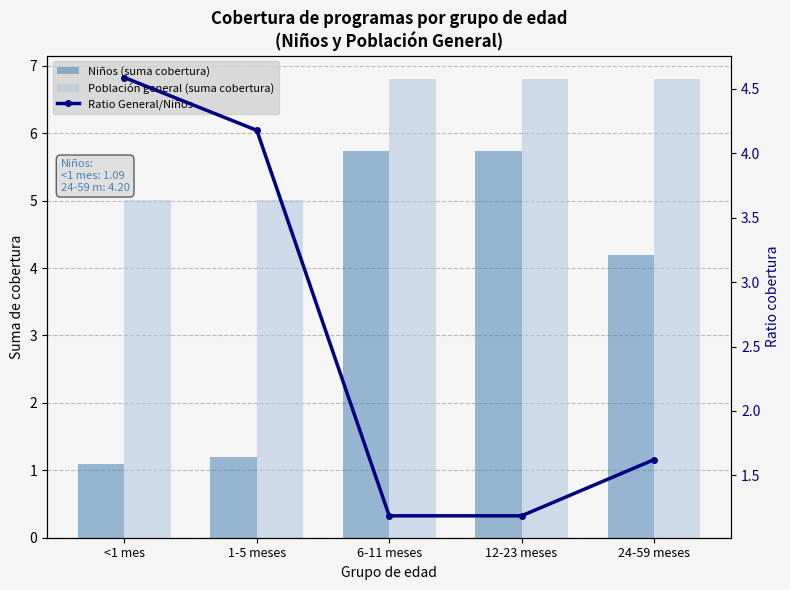

What is the label of the 2nd bar from the left?

1-5 meses